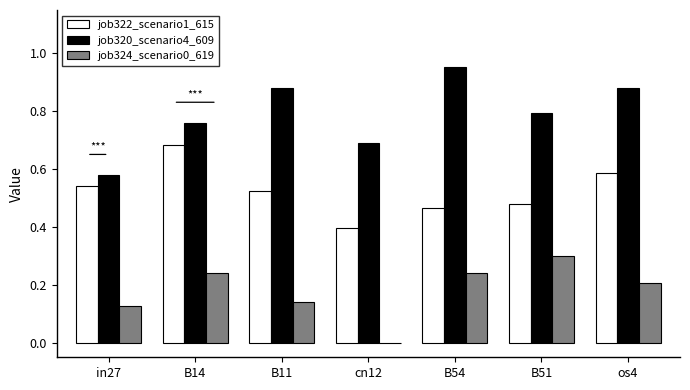

What is the maximum value for job324_scenario0_619?

0.3